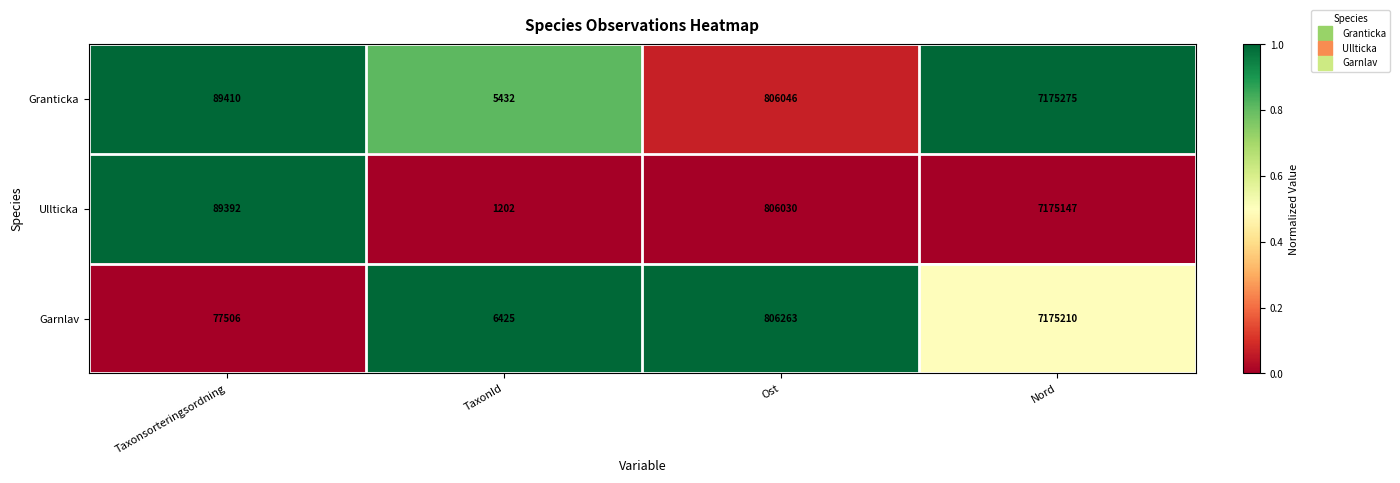

Which series has the largest total across all categories?

Granticka